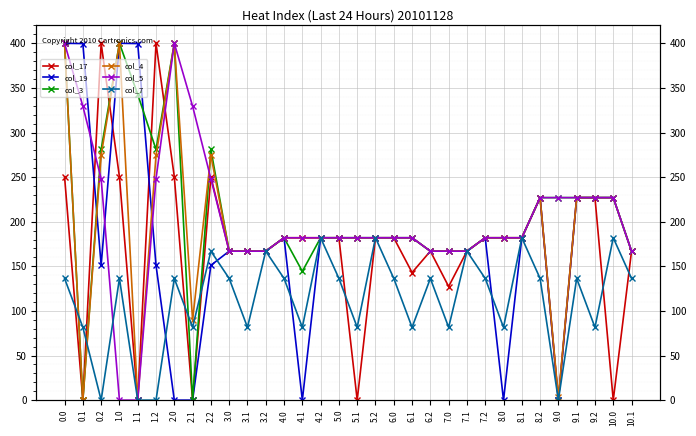

True or false: col_19 and col_5 cross at least once.

True